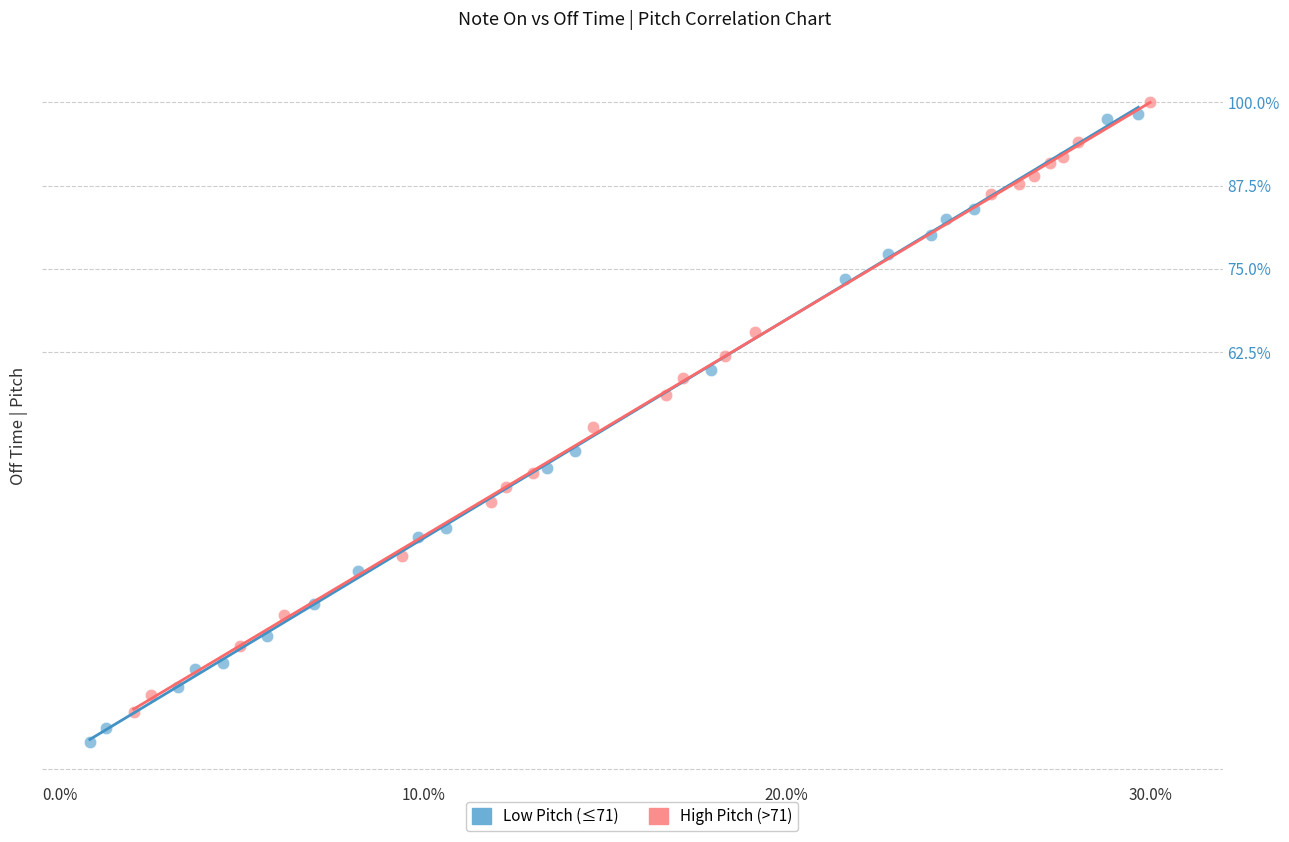

Which series contains the lowest Y value?

Low Pitch (≤71)